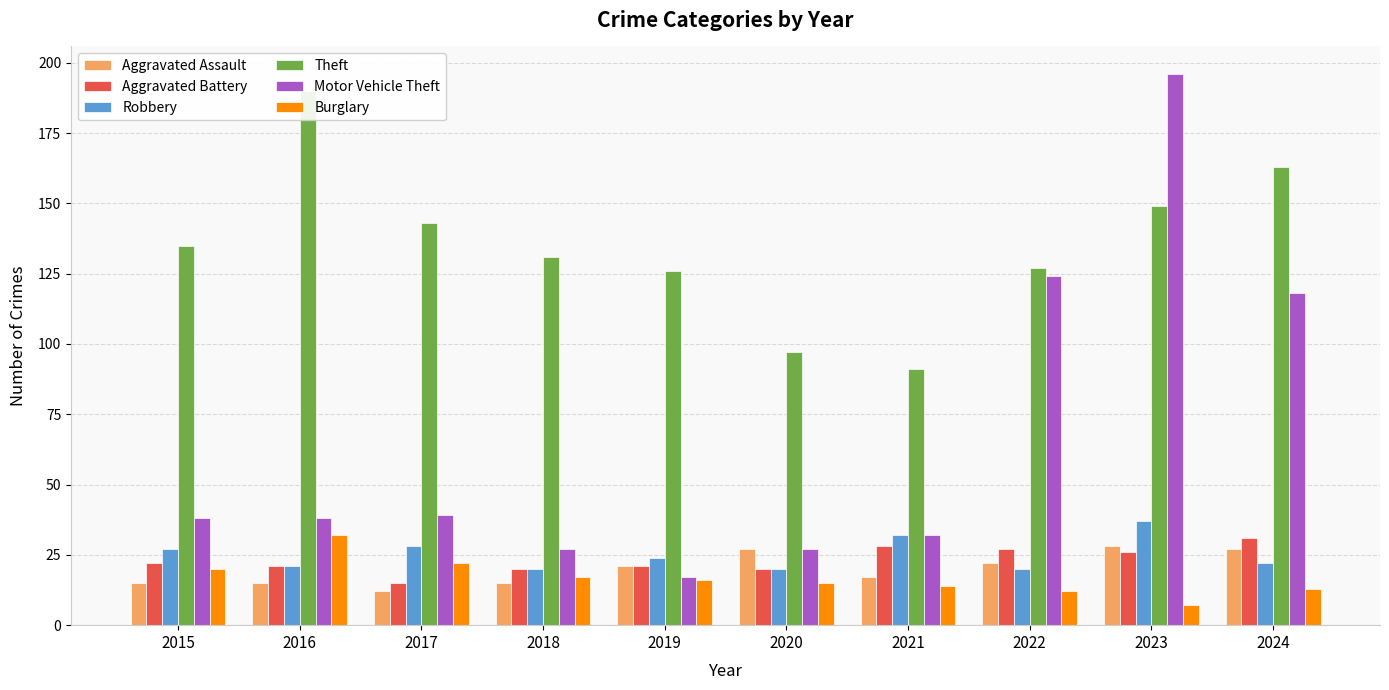

What is the total value across all series at 2015?

257